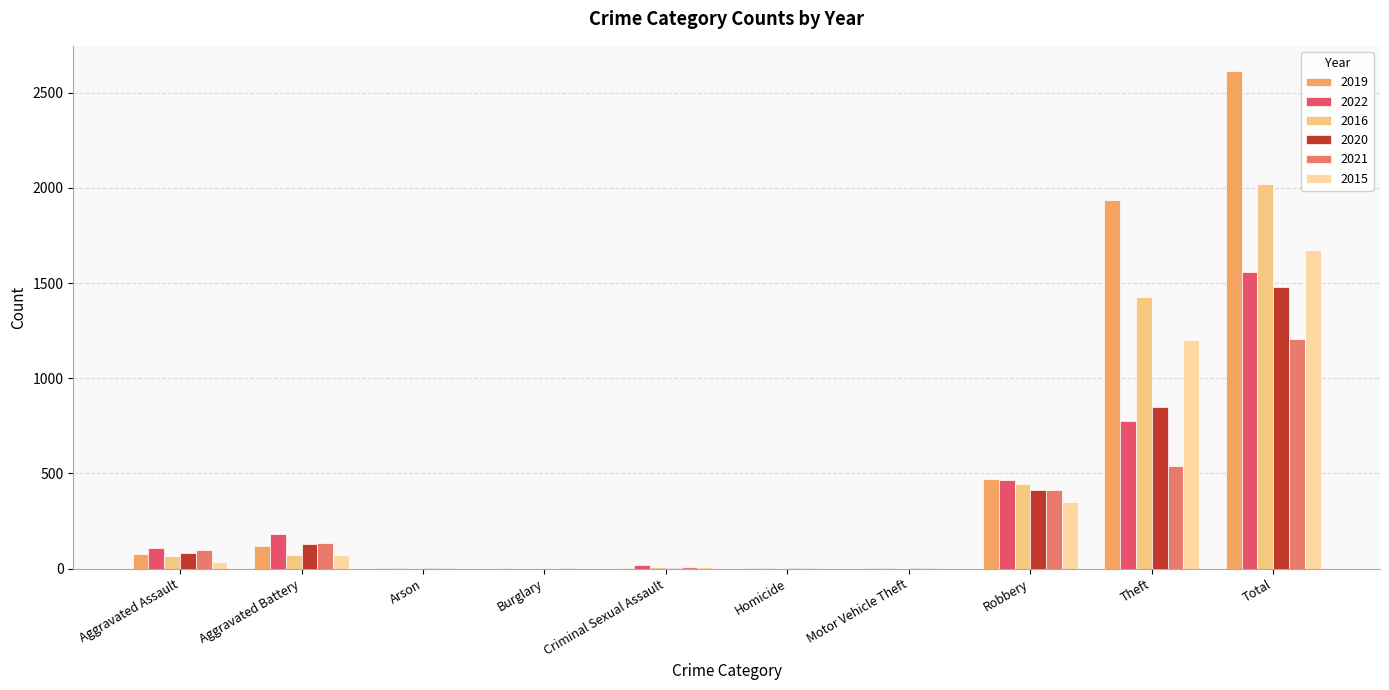

How many groups of bars are there?

10